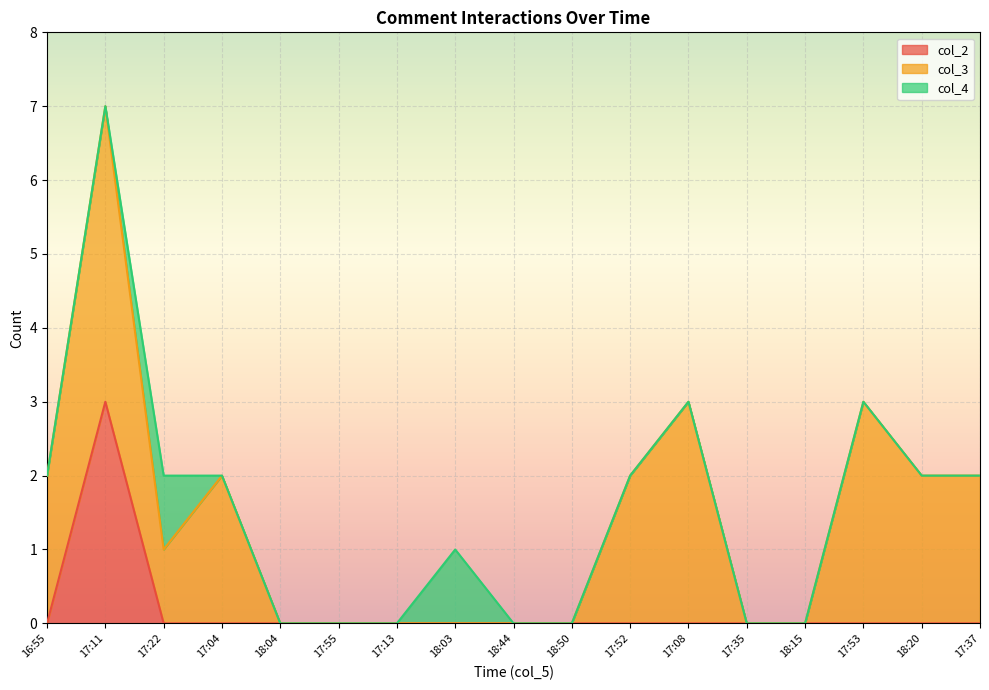

How many distinct data groups are displayed?

3